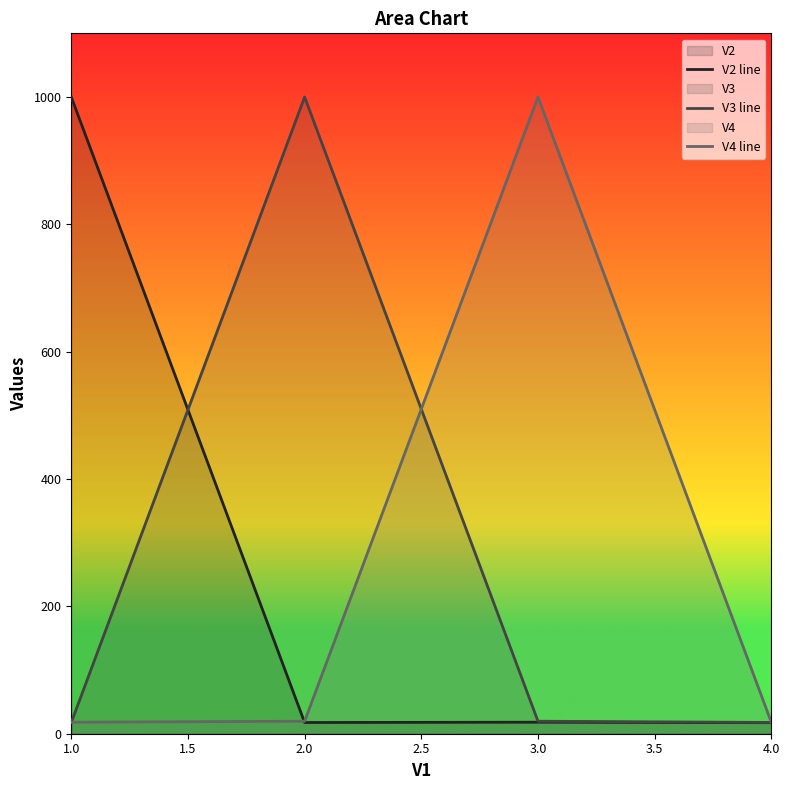

What is the average value of the V3 line series?

263.7